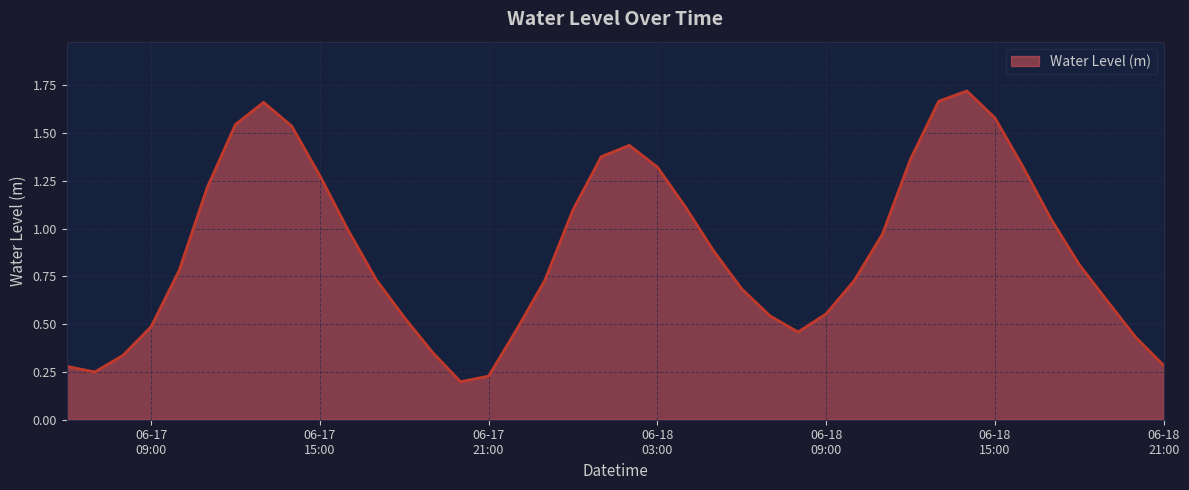

What is the sum of all values?

35.6